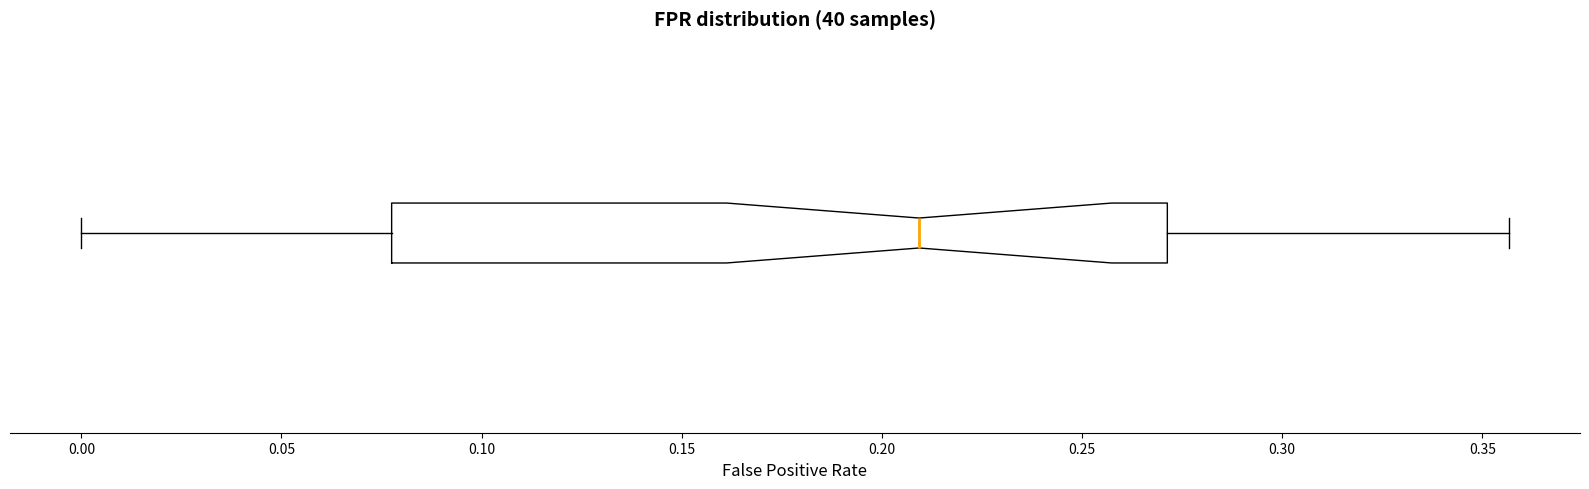

Transcribe this box plot: give where the median line is, the range the box spans, and where the two whiskers end, as read against the x-axis. The values are not printed on the chart, so give them approximately, as read against the axis.

median 0.210, box 0.080 to 0.270, whiskers 0.000 to 0.355